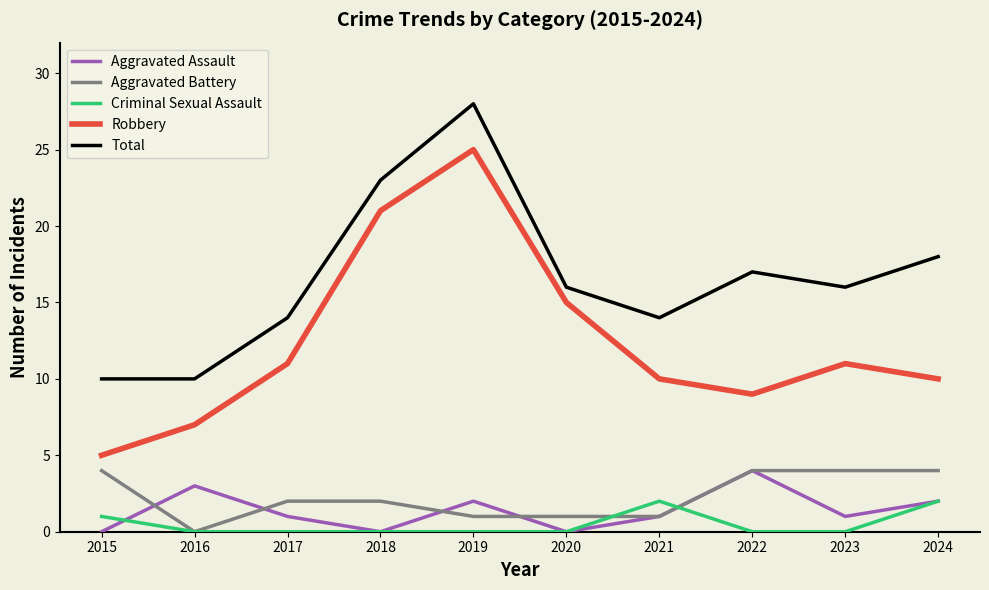

Count the Criminal Sexual Assault values in the range 0 to 1.

8